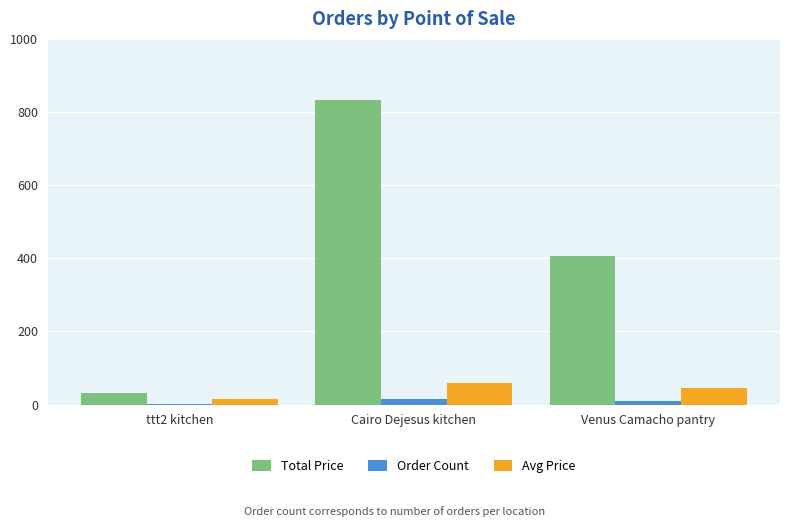

Which series changed the most between ttt2 kitchen and Venus Camacho pantry?

Total Price